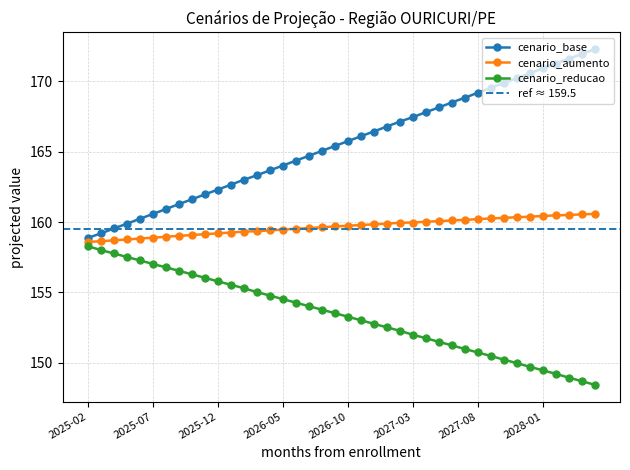

How many values in the cenario_base series exceed 165?

22